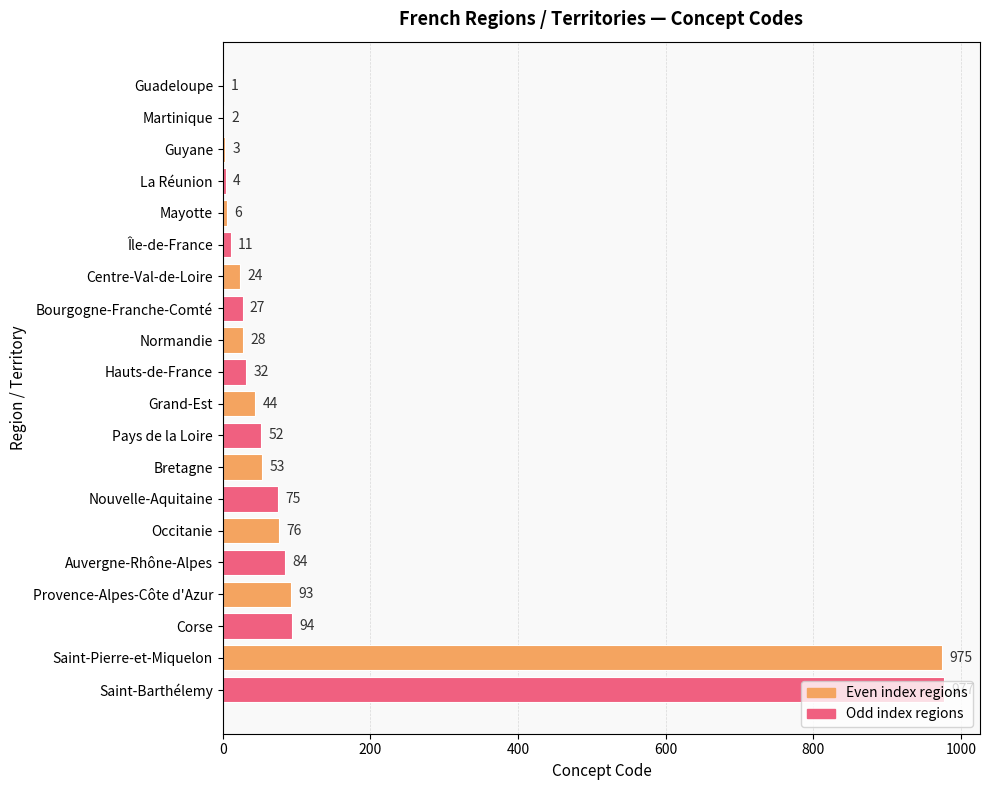

Read the value at Centre-Val-de-Loire.

24